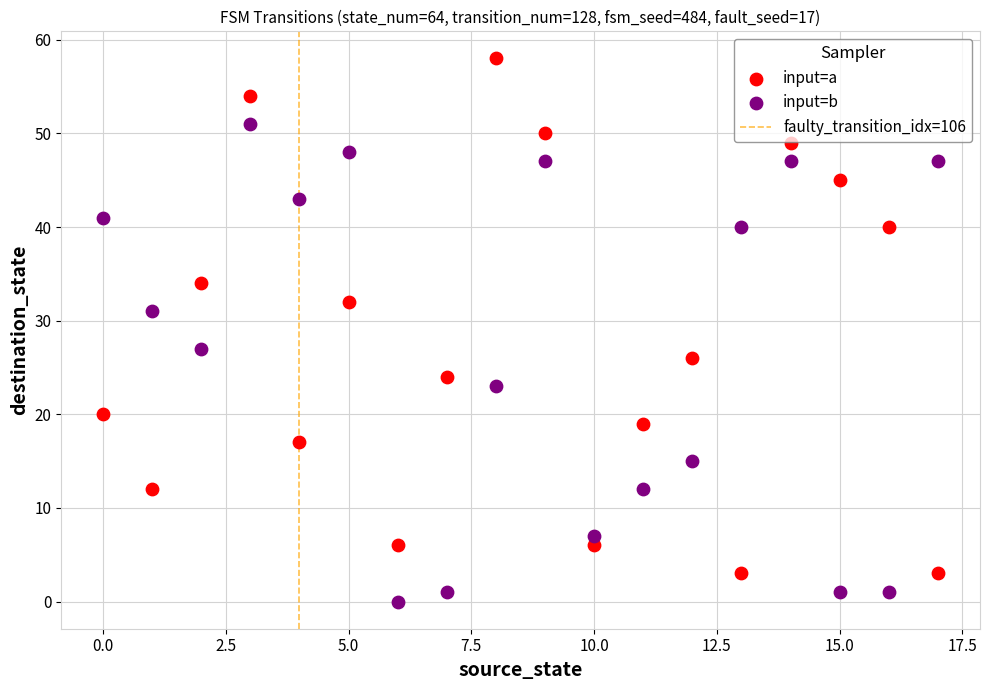

Which series reaches the maximum Y coordinate?

input=a